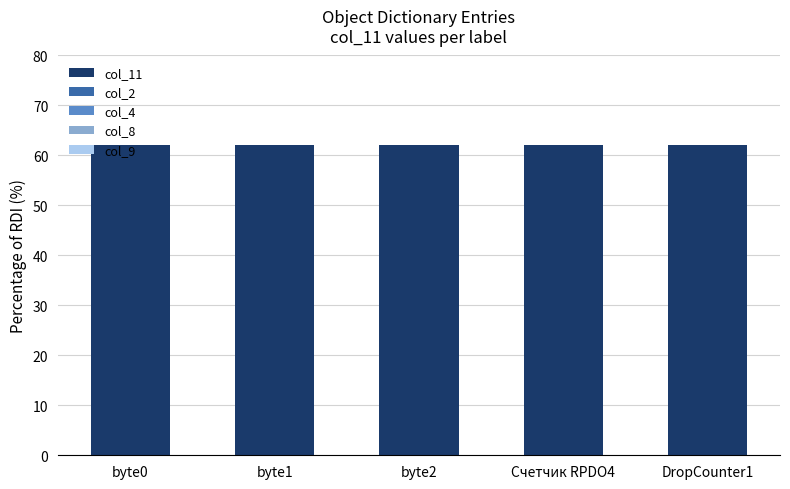

Does the chart contain stacked bars?

No